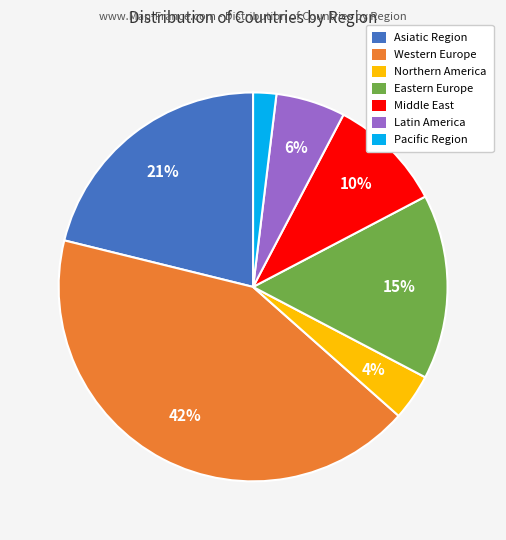

Count the number of slices in the pie.

7